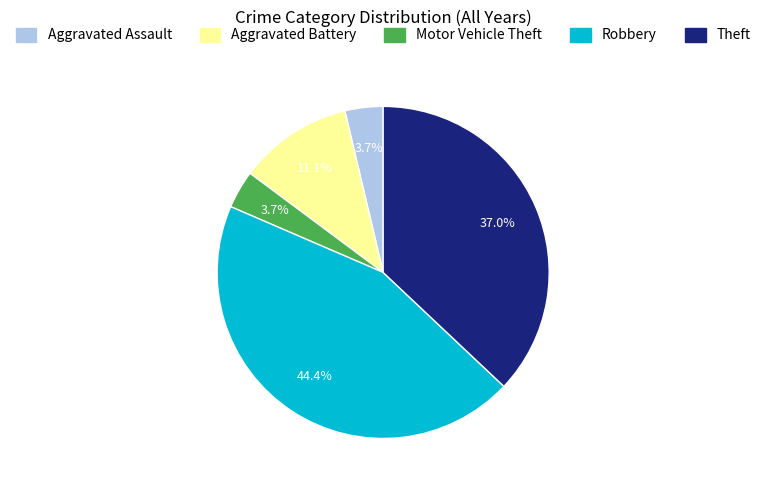

To the nearest percent, what is the average slice percentage?

20%